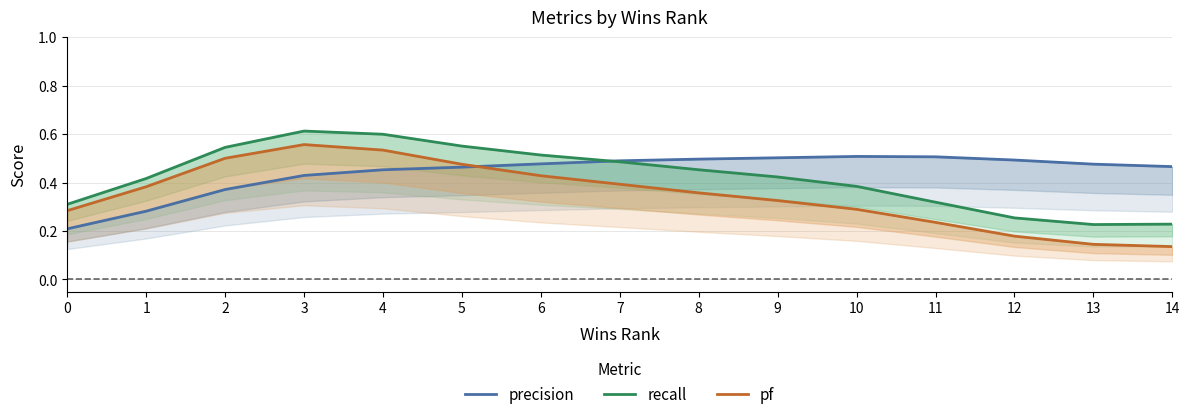

What is the lowest value of the precision series?

0.2